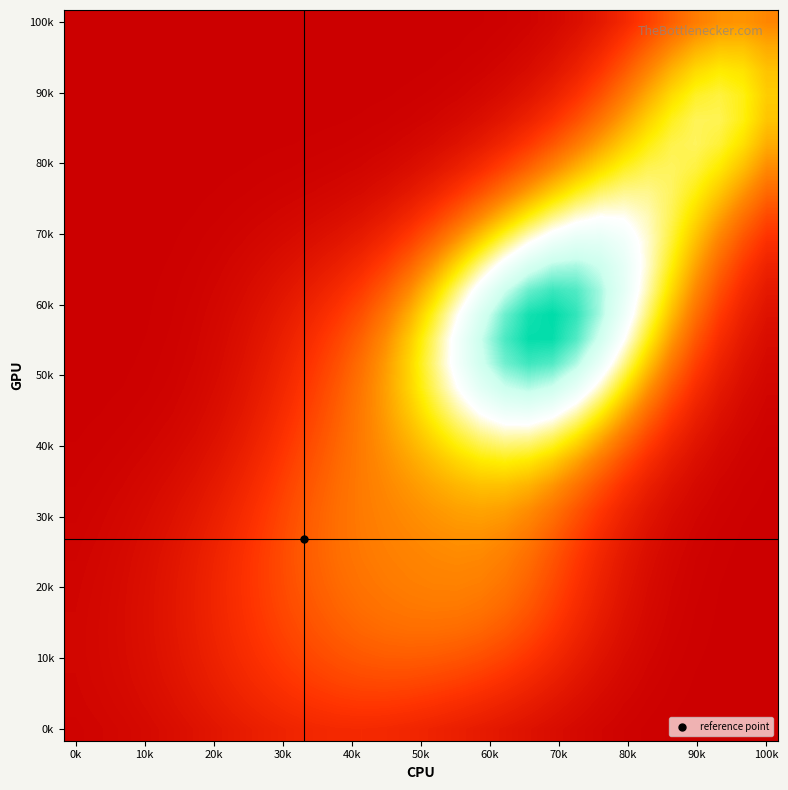

At how many categories does at least one series exceed 0?

30